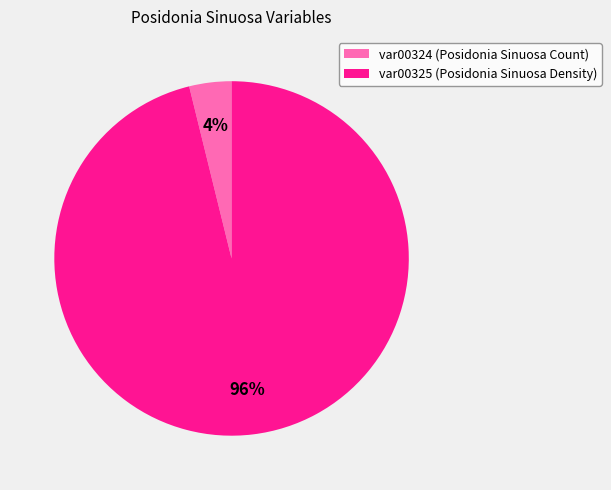

Is there any slice that represents more than half of the pie?

Yes